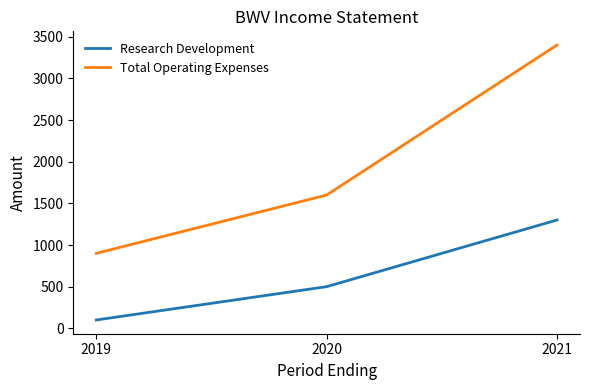

Reading left to right, list all the values displayed in this chart.

Research Development: 100	500	1300
Total Operating Expenses: 900	1600	3400